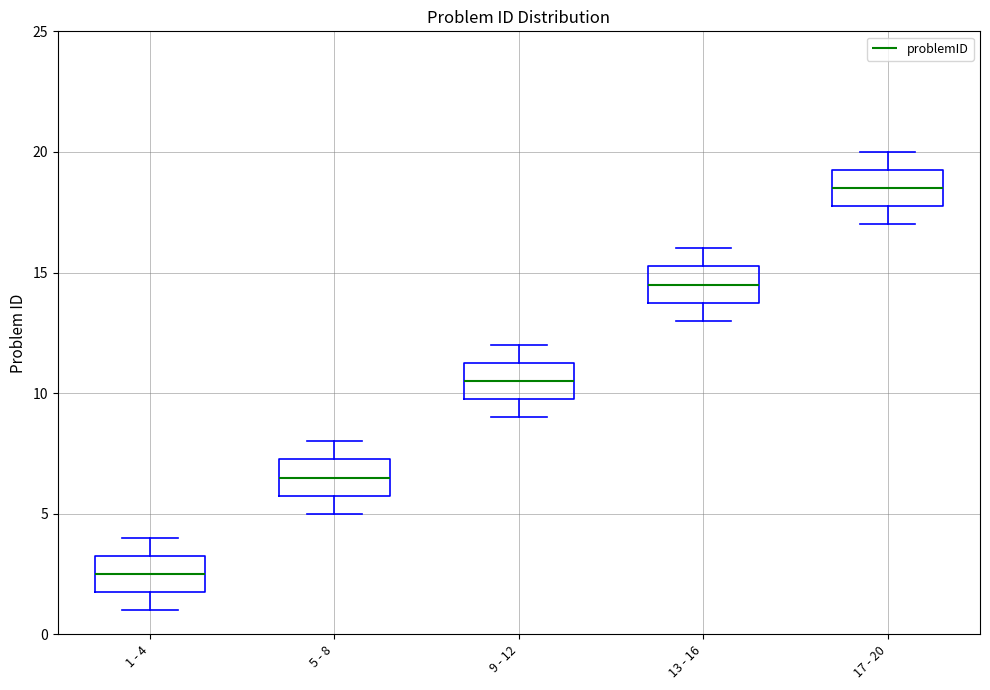

Reading left to right, transcribe this box plot: for each box, give where its median line is, the range the box spans, and where its two whiskers end, as read against the y-axis. The values are not printed on the chart, so give them approximately, as read against the axis.

1 - 4: median 2.5, box 2.0 to 3.5, whiskers 1.0 to 4.0
5 - 8: median 6.5, box 6.0 to 7.5, whiskers 5.0 to 8.0
9 - 12: median 10.5, box 10.0 to 11.5, whiskers 9.0 to 12.0
13 - 16: median 14.5, box 14.0 to 15.5, whiskers 13.0 to 16.0
17 - 20: median 18.5, box 18.0 to 19.5, whiskers 17.0 to 20.0